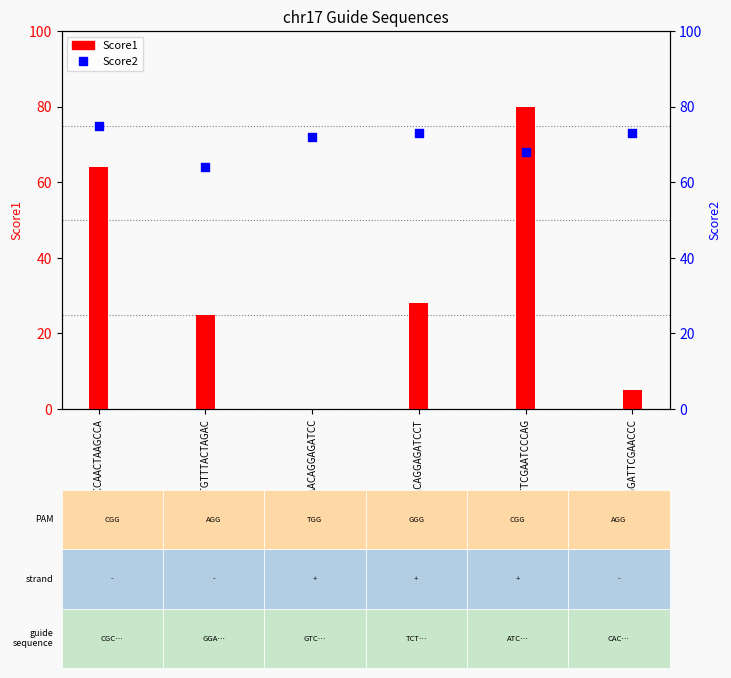

Which series has the largest total across all categories?

Score2